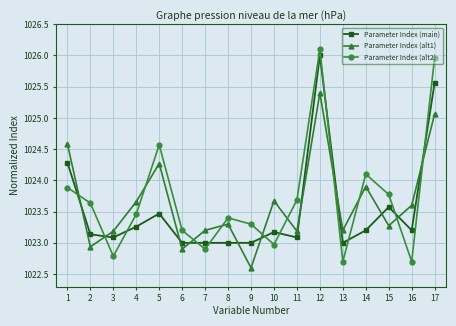

True or false: Parameter Index (main) has a value of 1436.1 at 11.

False